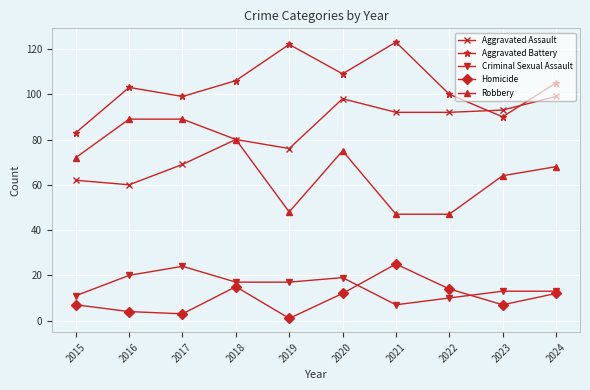

Is it true that Aggravated Battery equals 41 at 2016?

False